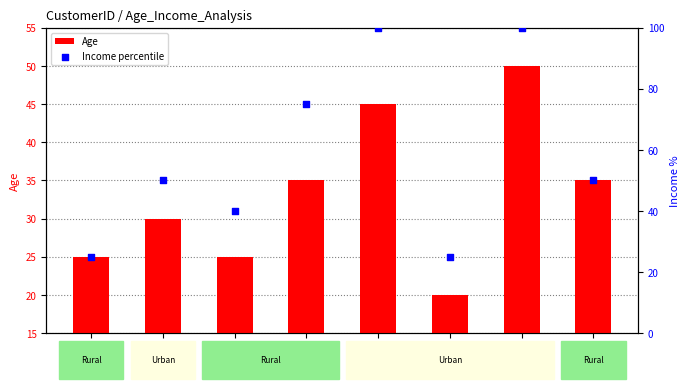

What are all the series names shown in the legend?

Age, Income percentile